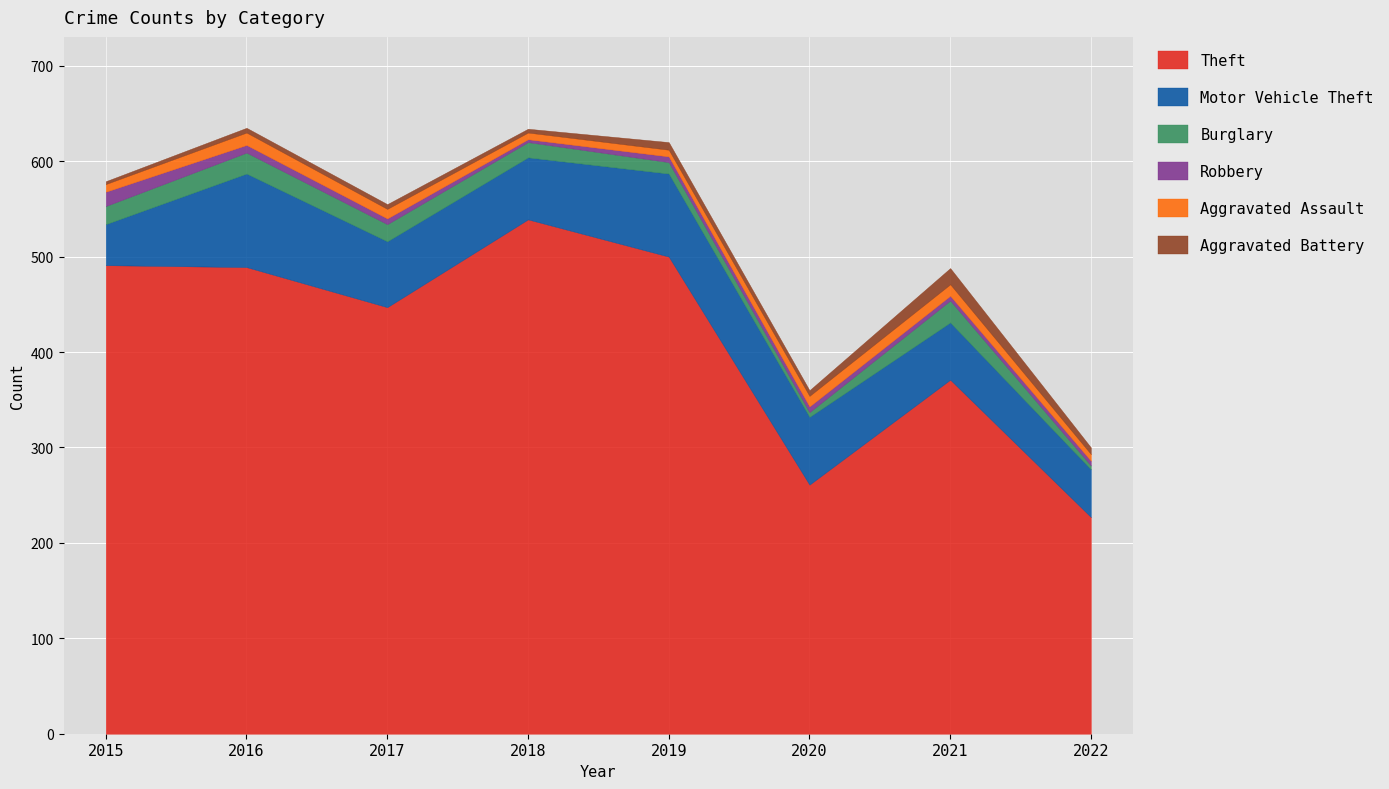

Is it true that Aggravated Battery equals 6 at 2020?

True